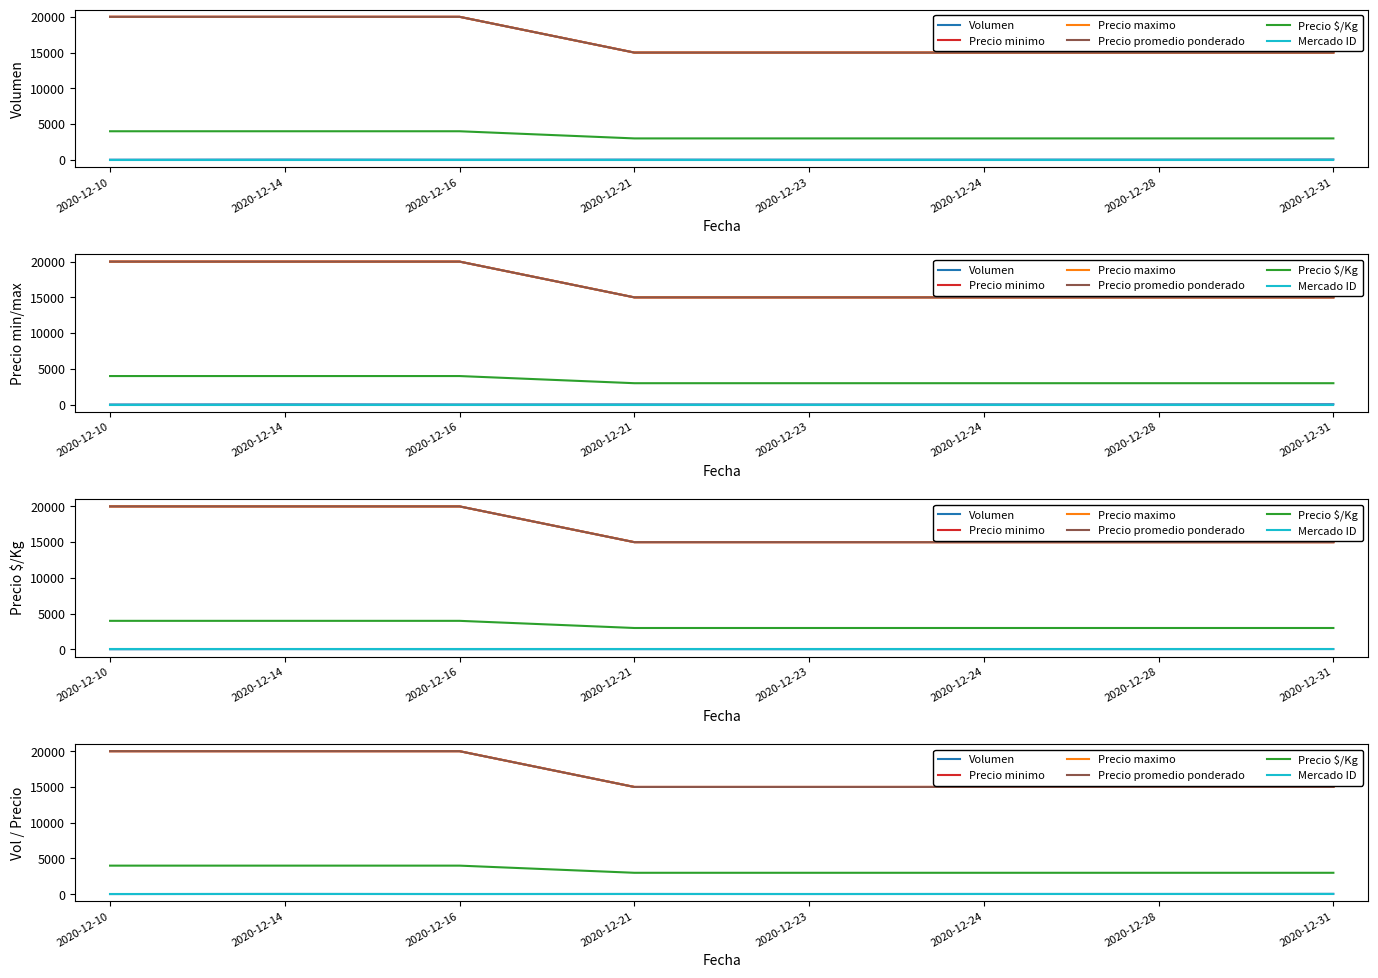

At how many categories does at least one series exceed 1622?

8